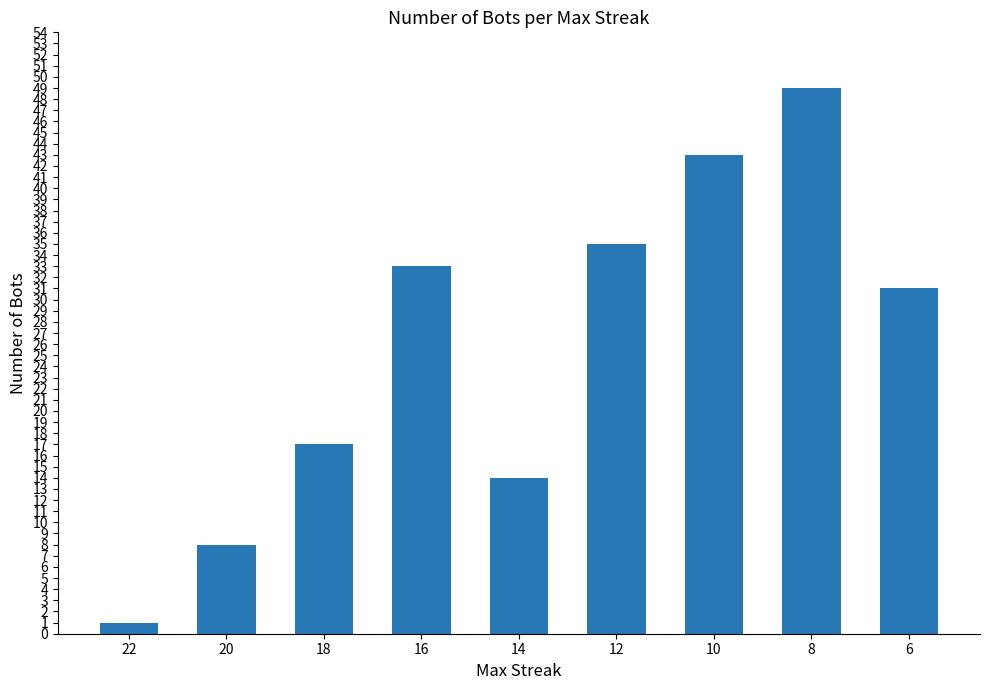

The value at 10 is 43. True or false?

True